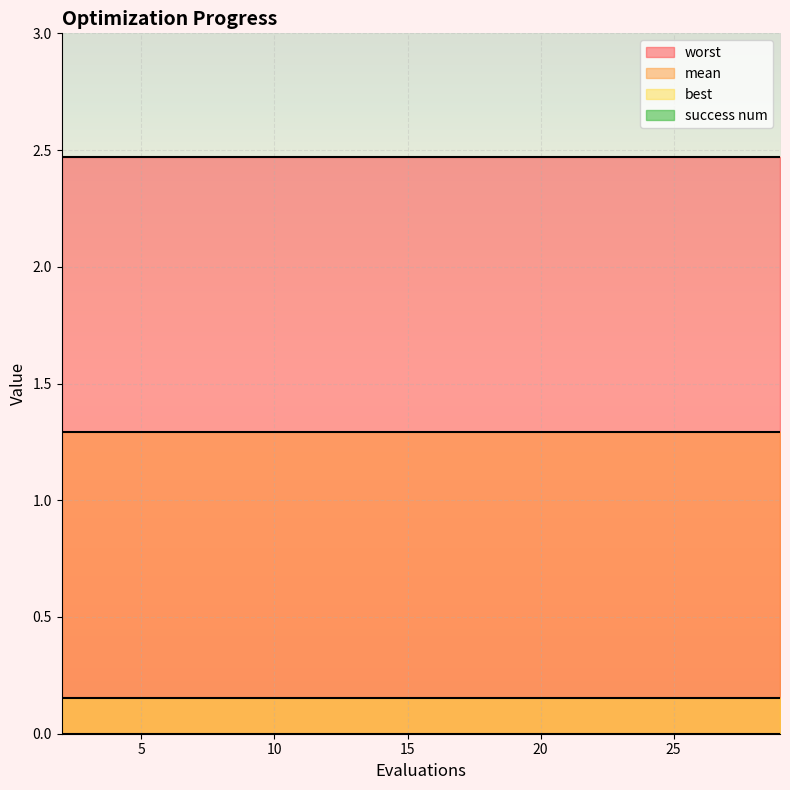

Reading right to left, what are all the values shown in this chart?

mean: 1.3	1.3	1.3	1.3	1.3	1.3	1.3	1.3	1.3	1.3	1.3	1.3	1.3	1.3	1.3
best: 0.2	0.2	0.2	0.2	0.2	0.2	0.2	0.2	0.2	0.2	0.2	0.2	0.2	0.2	0.2
worst: 2.5	2.5	2.5	2.5	2.5	2.5	2.5	2.5	2.5	2.5	2.5	2.5	2.5	2.5	2.5
success num: 0.0	0.0	0.0	0.0	0.0	0.0	0.0	0.0	0.0	0.0	0.0	0.0	0.0	0.0	0.0